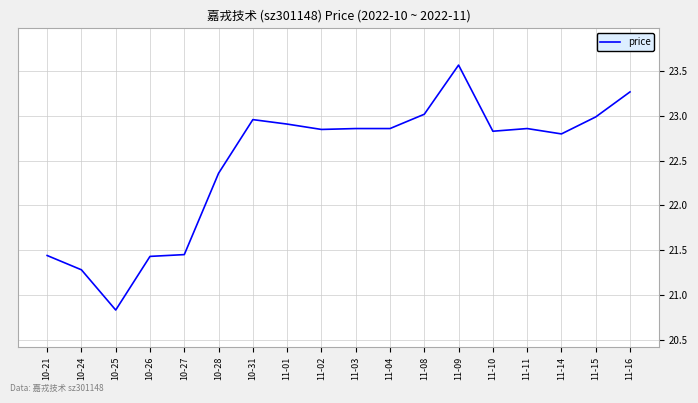

Where is the data nearest to the value 22?

10-28